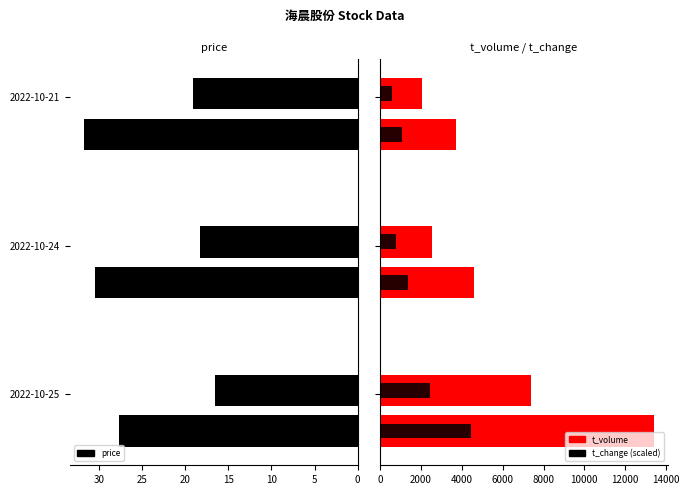

What is the minimum value for t_change_sub?

594.0